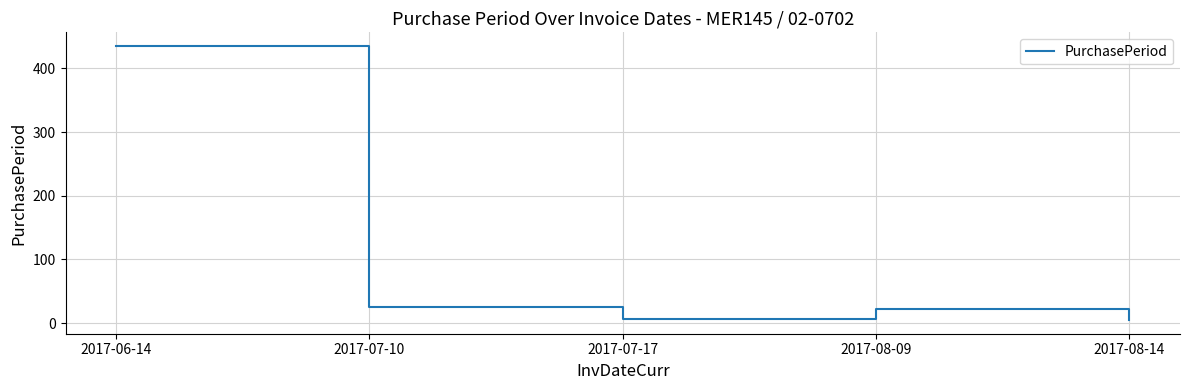

What is the ratio of the value at 2017-06-14 to the value at 2017-07-10?

16.7